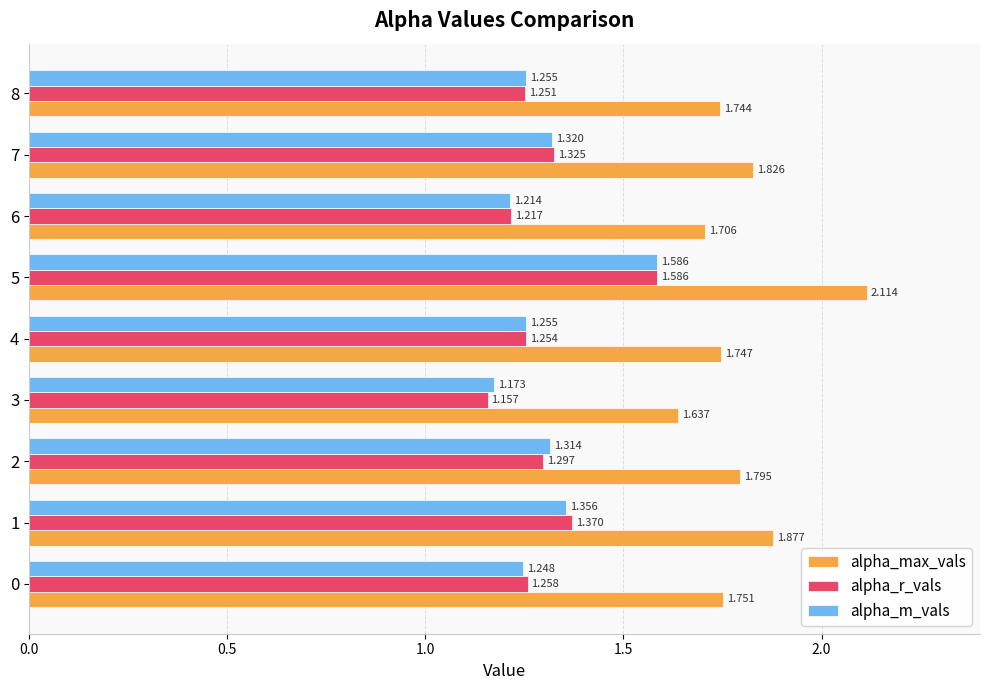

Is the value of alpha_max_vals at 6 greater than the value of alpha_r_vals at 1?

Yes